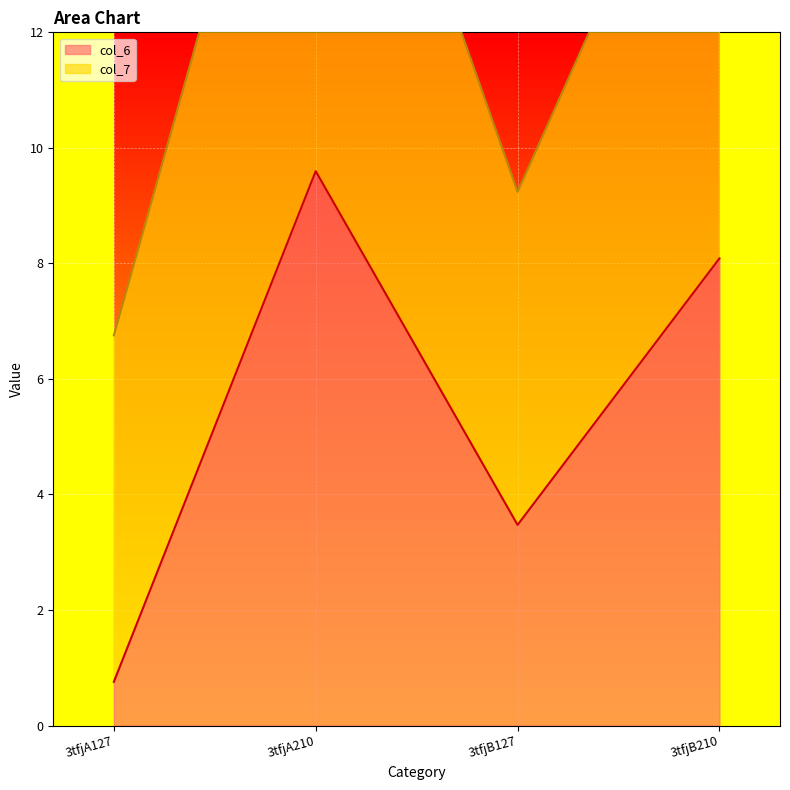

Which label corresponds to the largest value in the chart?

3tfjA210